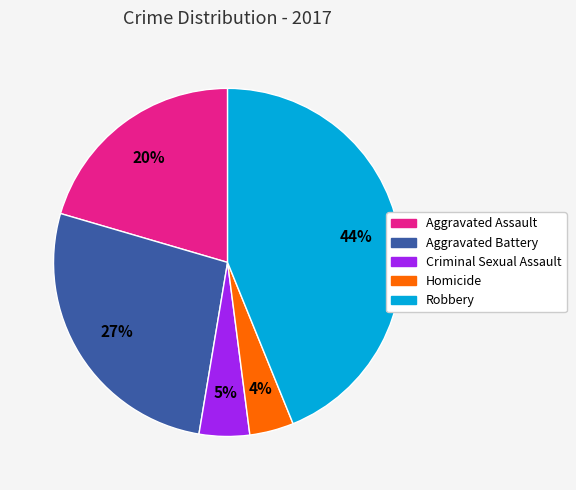

What is the ratio of the value at Robbery to the value at Aggravated Battery?

1.6